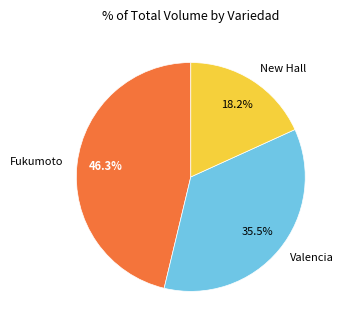

Which category has the biggest portion of the pie?

Fukumoto